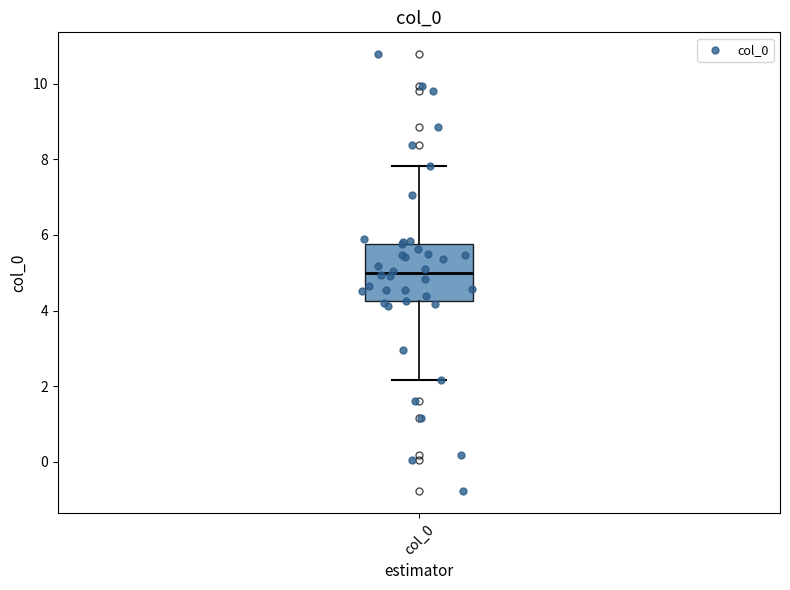

Read this box plot against the y-axis: the position of the median line, the range covered by the box, and the ends of both whiskers. The values are not printed on the chart, so give them approximately, as read against the axis.

median 5.0, box 4.2 to 5.8, whiskers 2.2 to 7.8